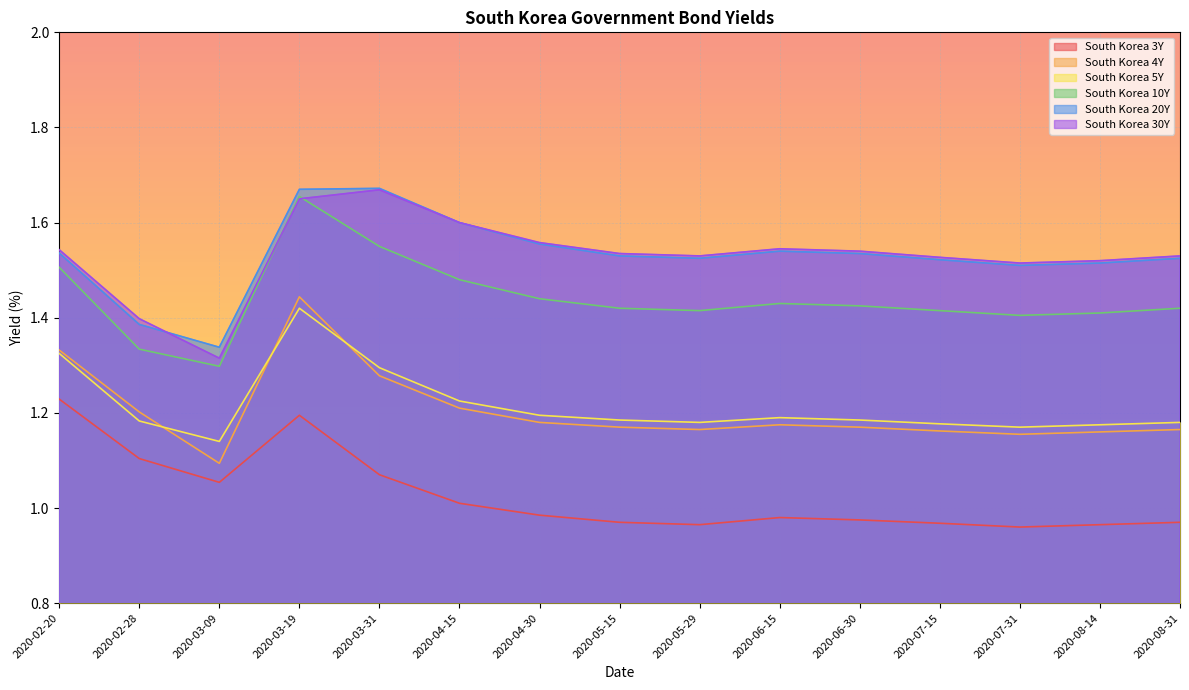

Is it true that South Korea 4Y equals 0.8 at 2020-04-15?

False